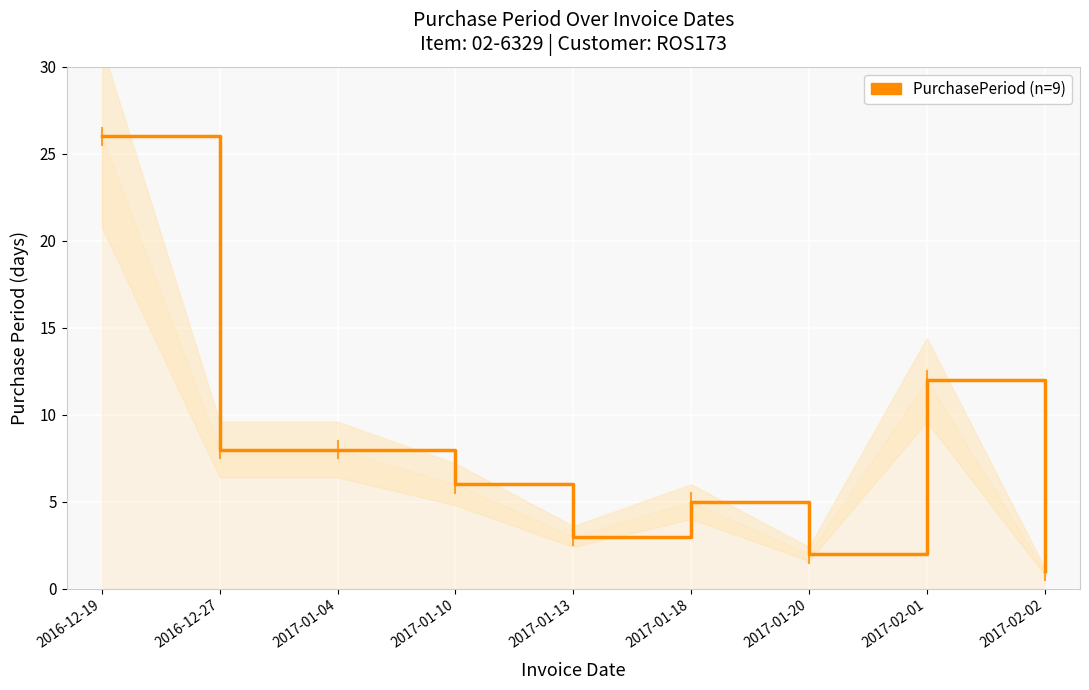

Reading right to left, list all the values displayed in this chart.

2017-02-02=1	2017-02-01=12	2017-01-20=2	2017-01-18=5	2017-01-13=3	2017-01-10=6	2017-01-04=8	2016-12-27=8	2016-12-19=26